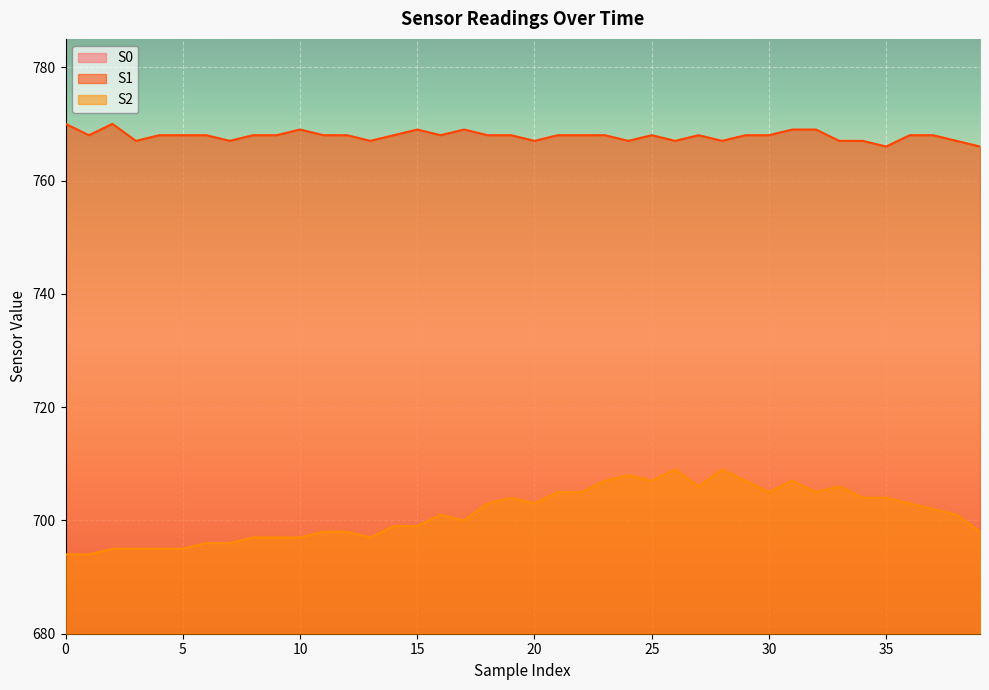

Where is S1 nearest to the value 768?

1